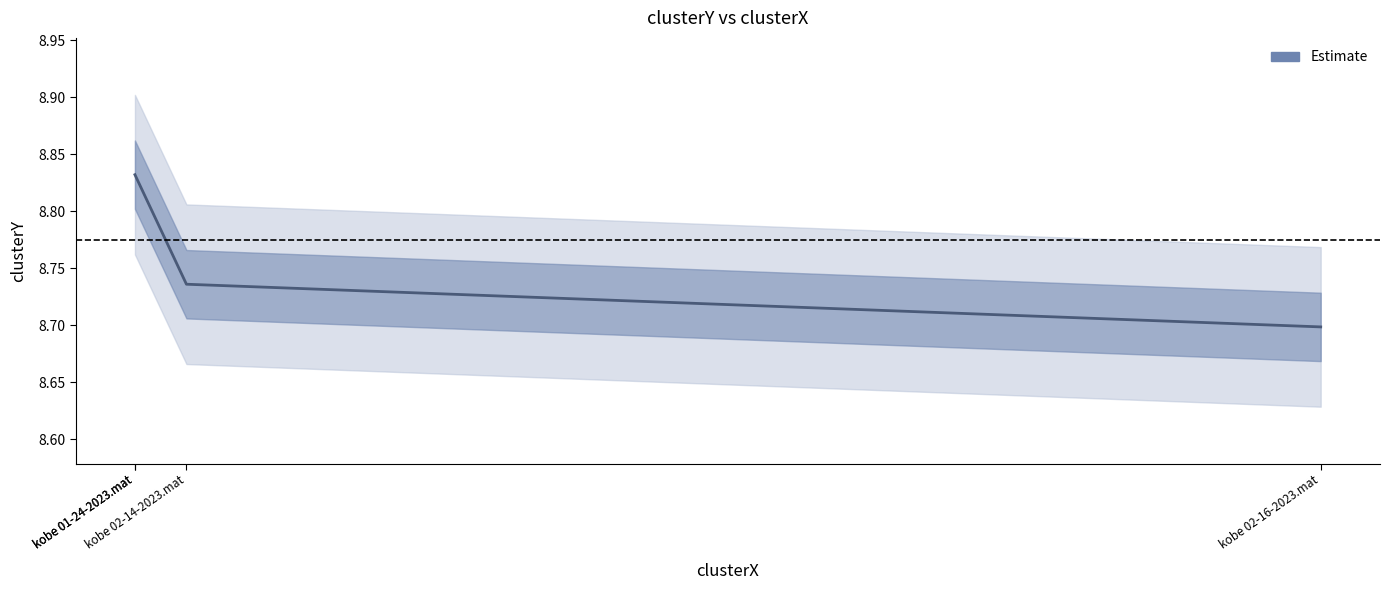

Which category has the highest value across all series?

kobe 01-24-2023.mat